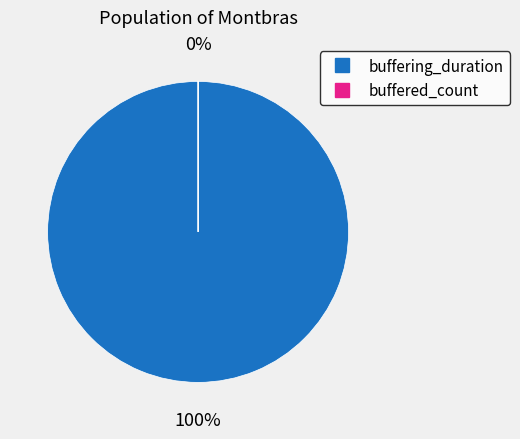

Between buffering_duration and buffered_count, which is larger?

buffering_duration